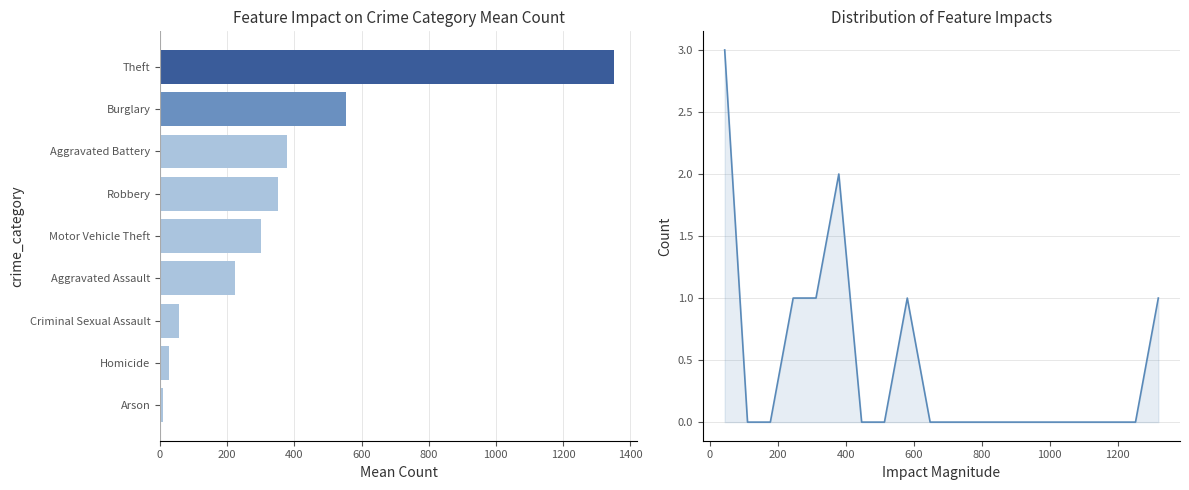

Between Theft and Criminal Sexual Assault, which is larger?

Theft